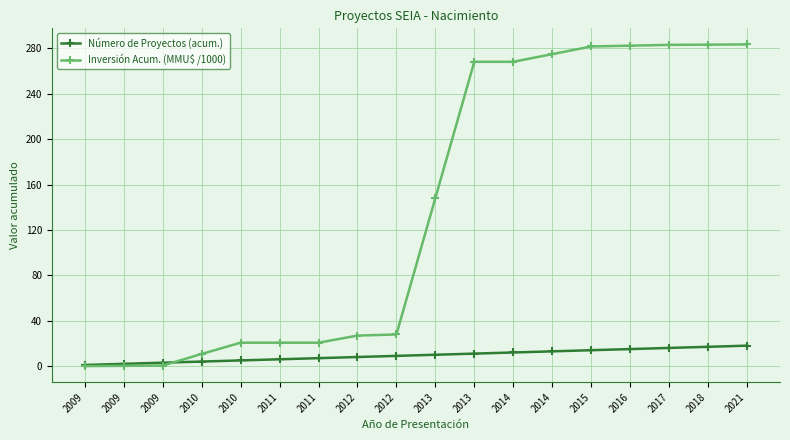

Rank the categories by Inversión Acum. (MMU$ /1000) value from highest to lowest.

2021, 2018, 2017, 2016, 2015, 2014, 2013, 2014, 2013, 2012, 2012, 2010, 2011, 2011, 2010, 2009, 2009, 2009